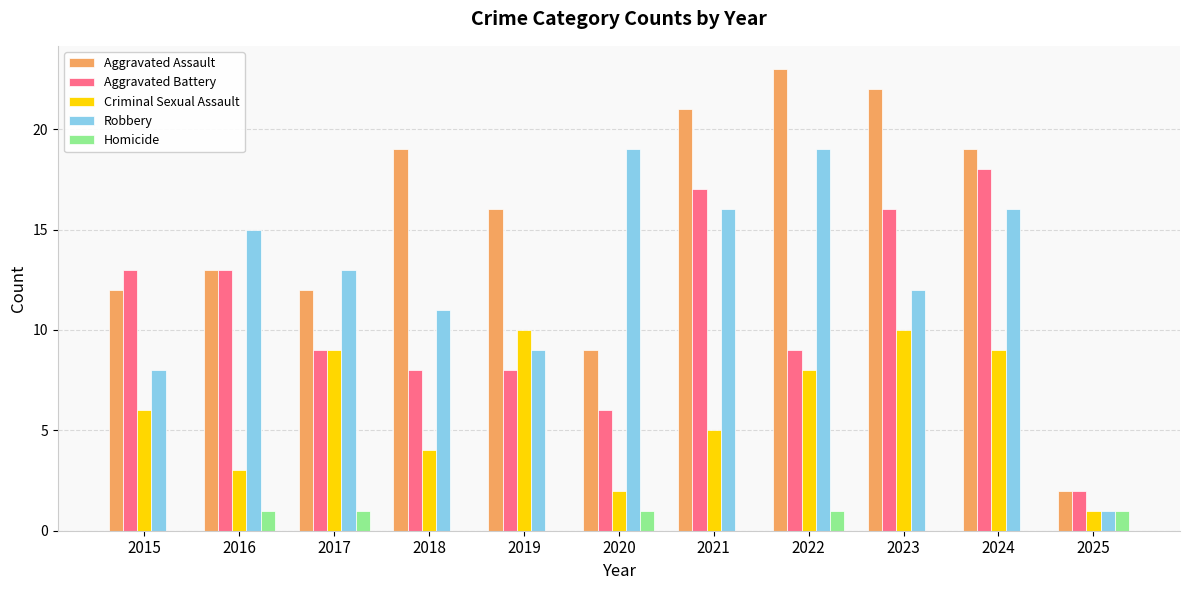

At which category does the chart reach its peak across all series?

2022